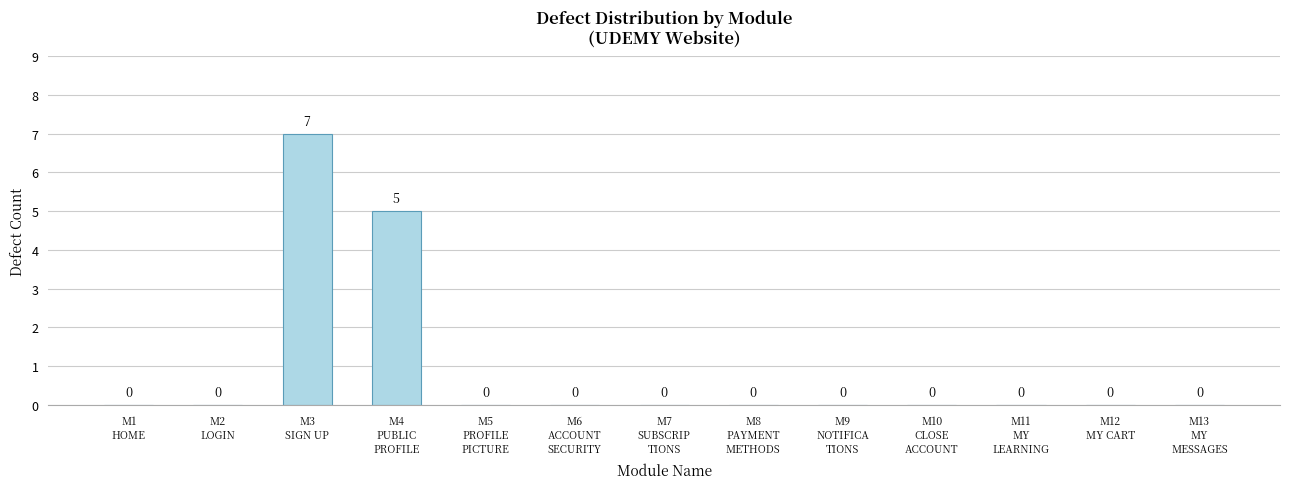

Reading right to left, transcribe all the data shown in this chart.

0	0	0	0	0	0	0	0	0	5	7	0	0